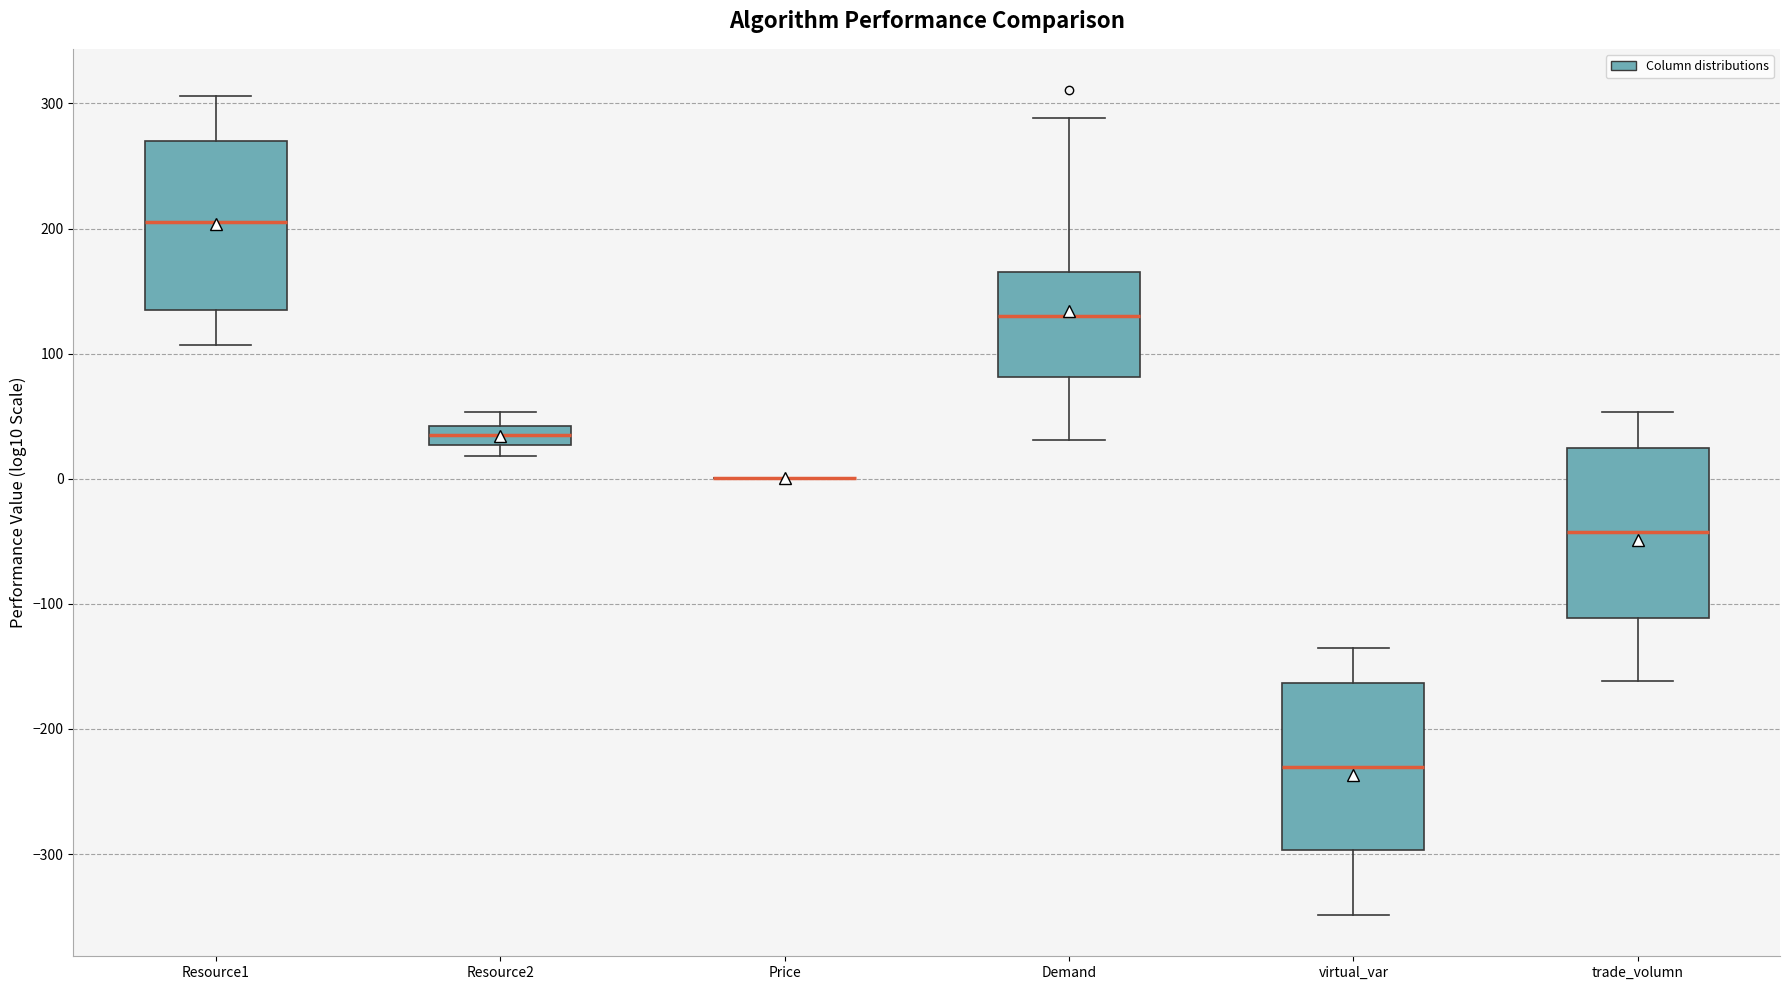

Reading left to right, read every box against the y-axis: the position of its median line, the range the box covers, and the ends of its whiskers. The values are not printed on the chart, so give them approximately, as read against the axis.

Resource1: median 210, box 130 to 270, whiskers 110 to 310
Resource2: median 40 (inside the box), box 30 to 40, whiskers 20 to 50
Price: box collapsed to a line at 0, whiskers 0 to 0
Demand: median 130, box 80 to 170, whiskers 30 to 290
virtual_var: median -230, box -300 to -160, whiskers -350 to -140
trade_volumn: median -40, box -110 to 20, whiskers -160 to 50